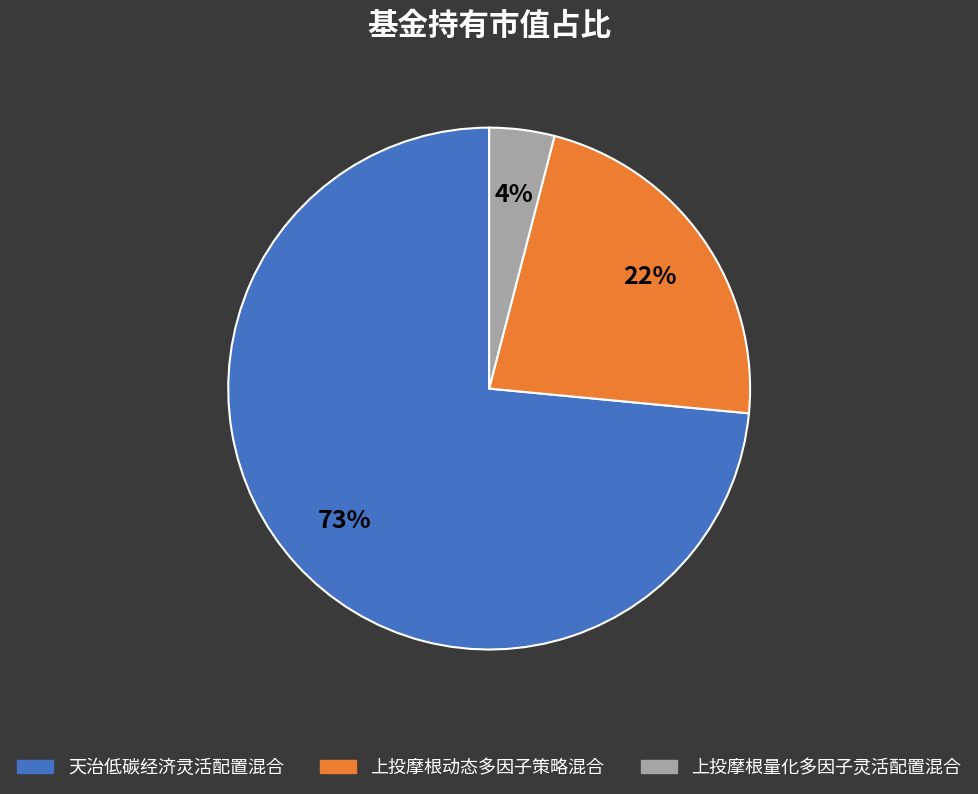

Is 上投摩根量化多因子灵活配置混合 the majority of the pie?

No